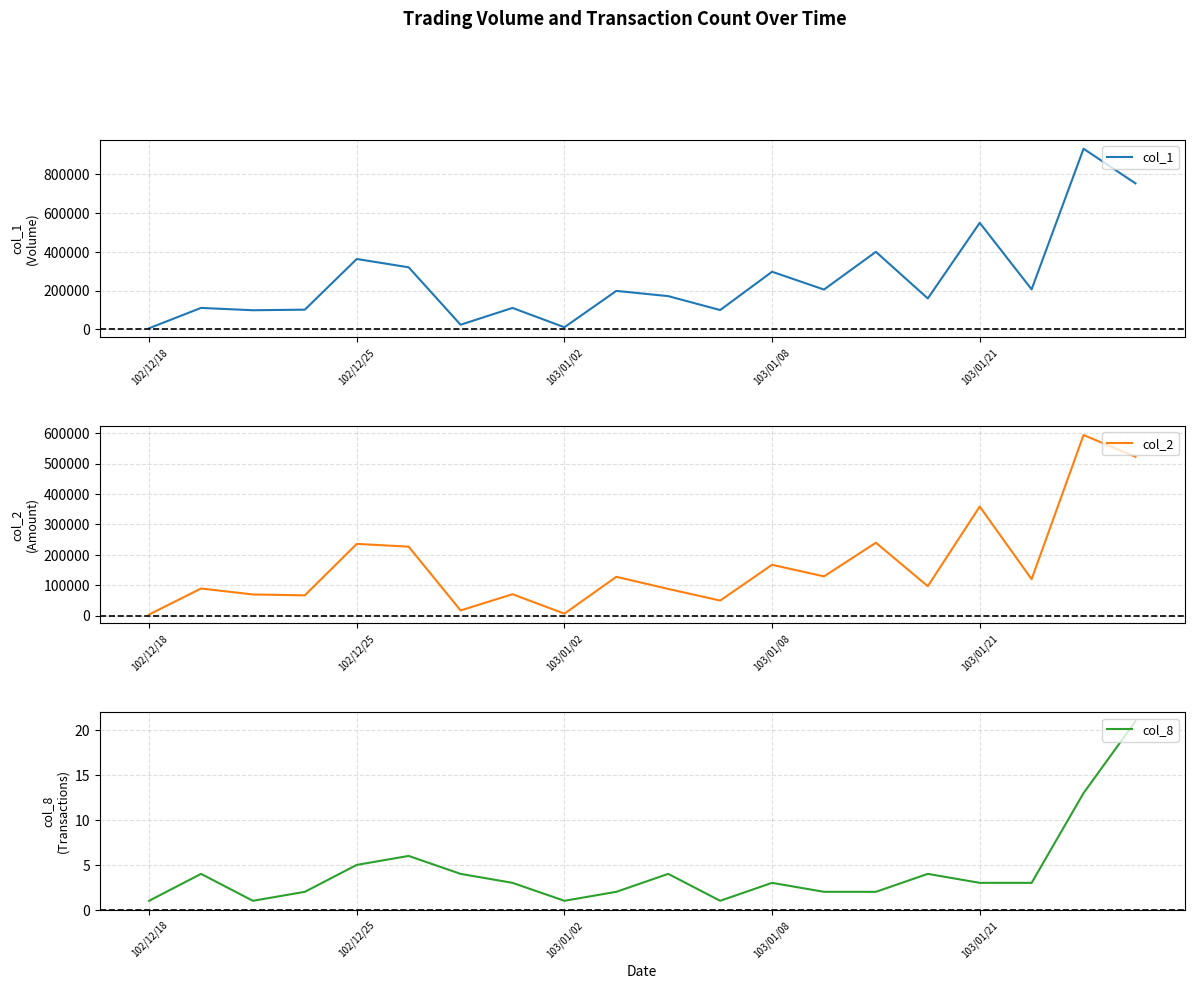

True or false: col_8 and col_1 cross at least once.

False